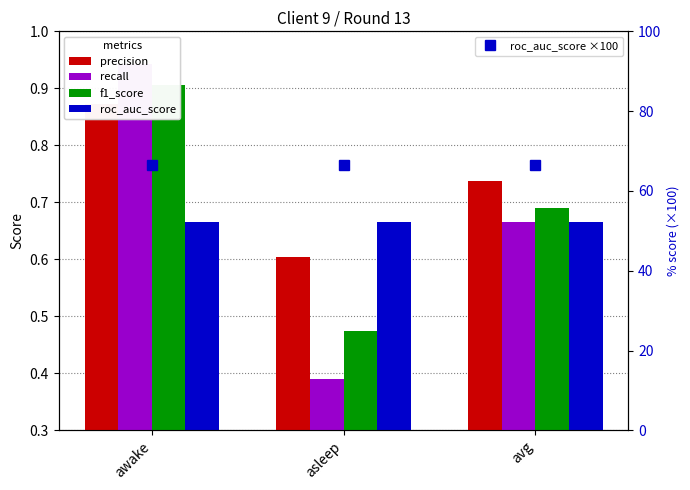

Which series changed the most between awake and avg?

recall